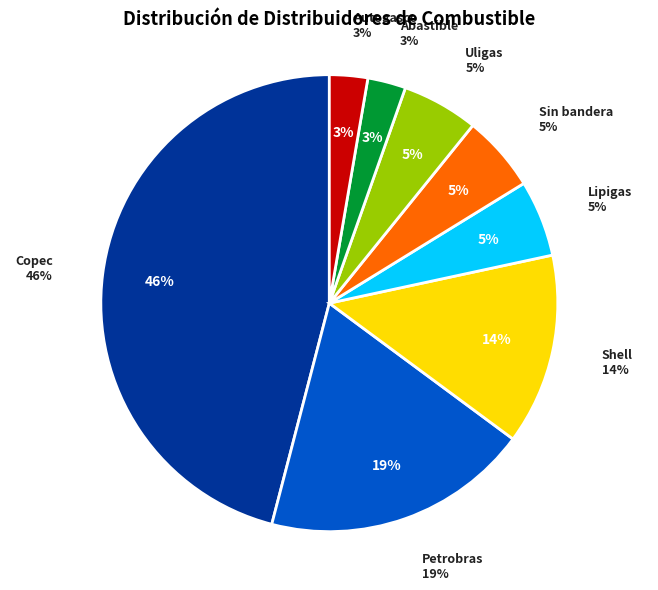

Does Lipigas account for over 50% of the chart?

No